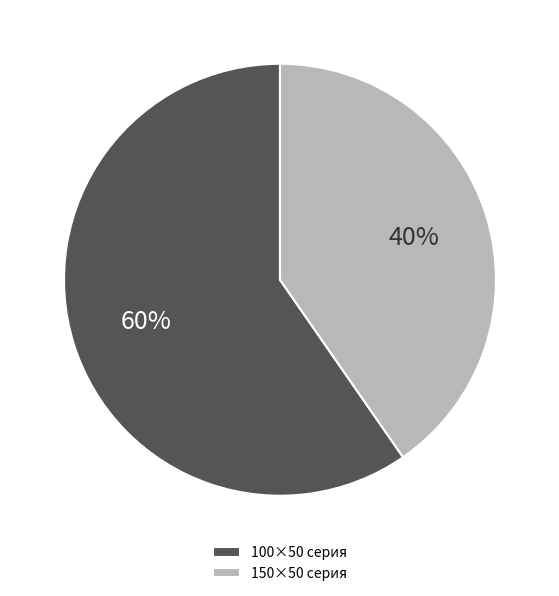

How many slices are in this pie chart?

2